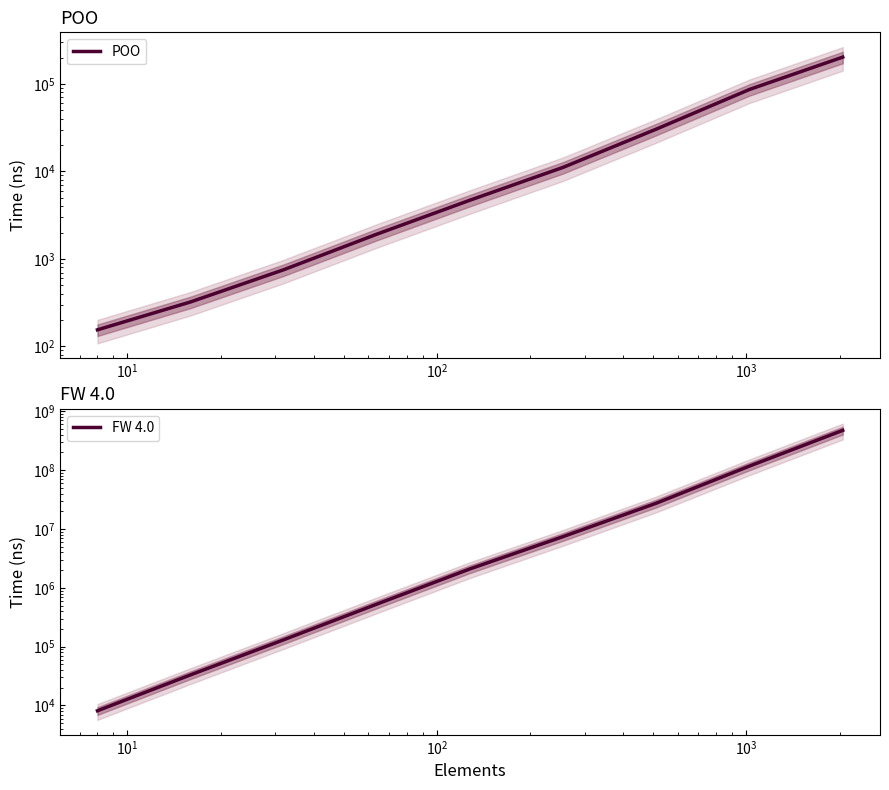

True or false: FW 4.0 and POO cross at least once.

False